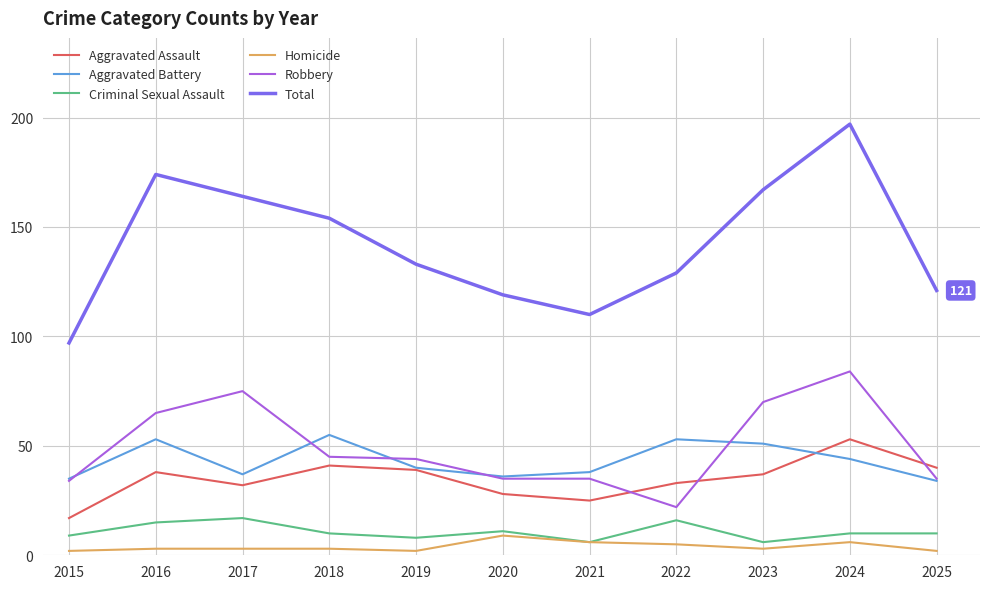

Which series changed the most between 2015 and 2024?

Total